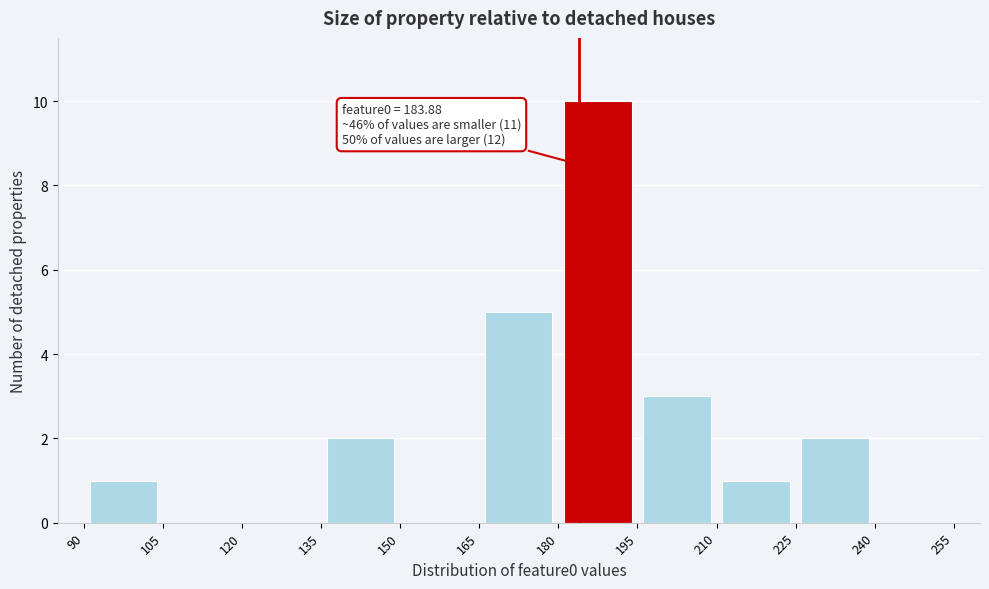

Over which range of the x-axis is the bar tallest?

180 to 195